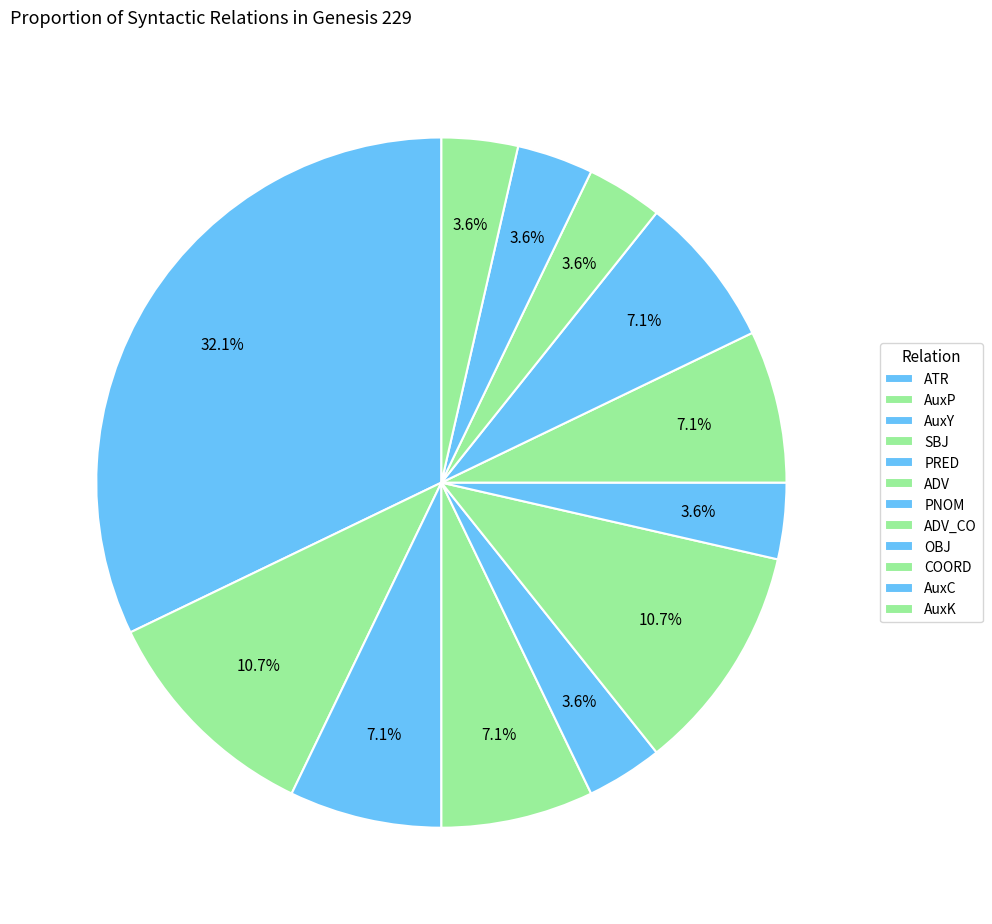

How many slices are in this pie chart?

12